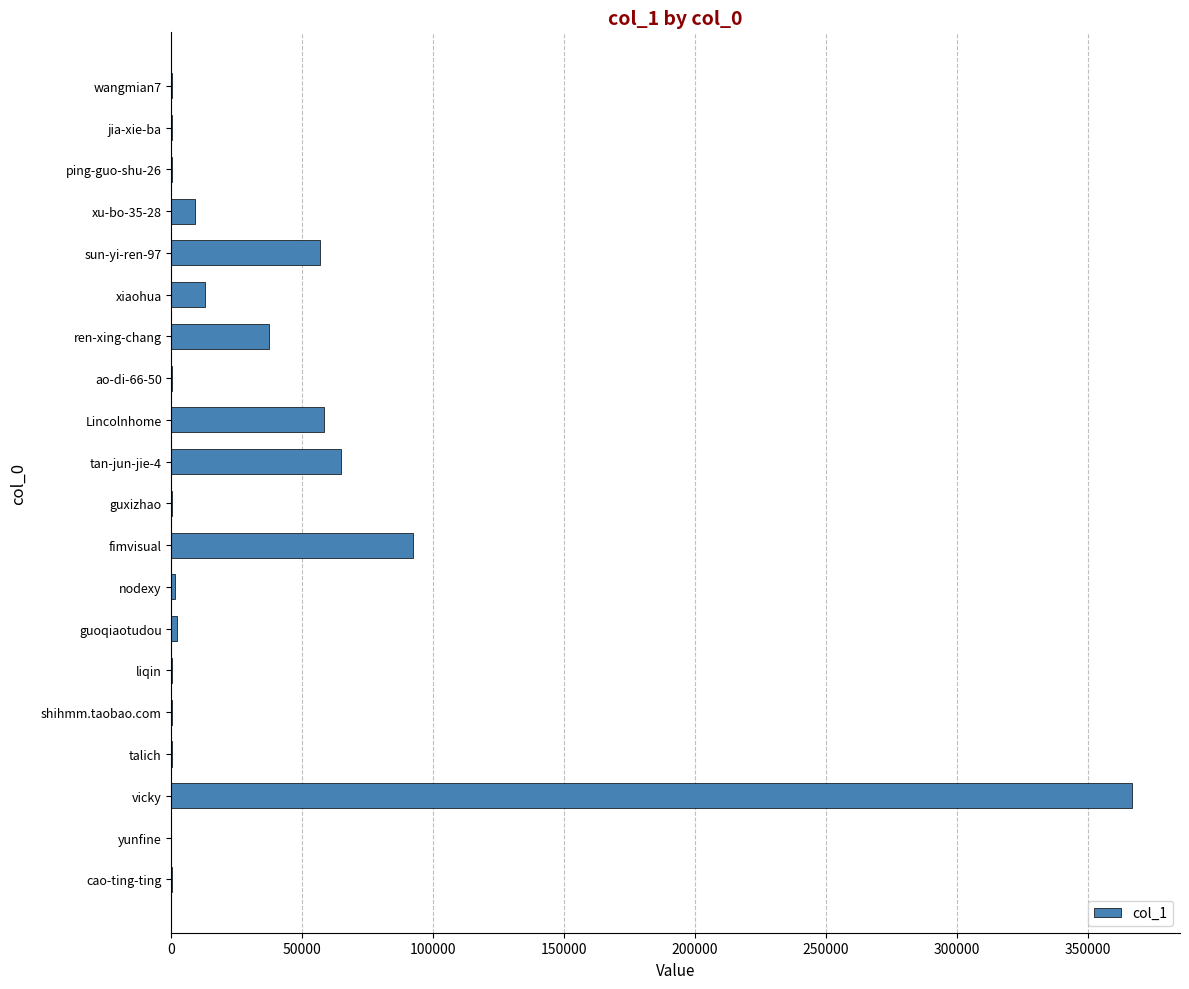

Does the chart contain stacked bars?

No